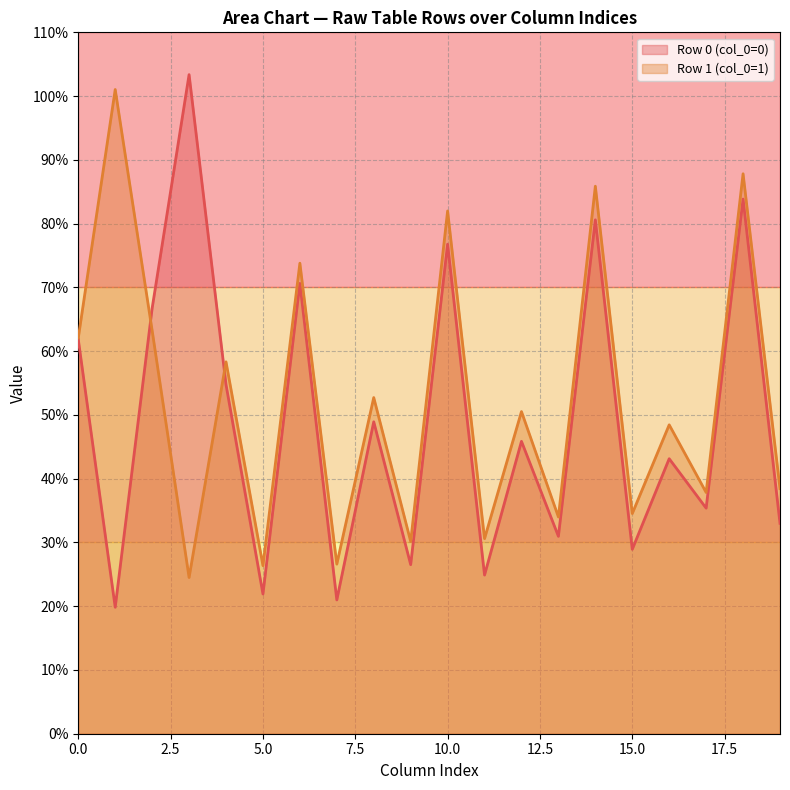

The value of col_3 at 1 is 24.5. True or false?

True